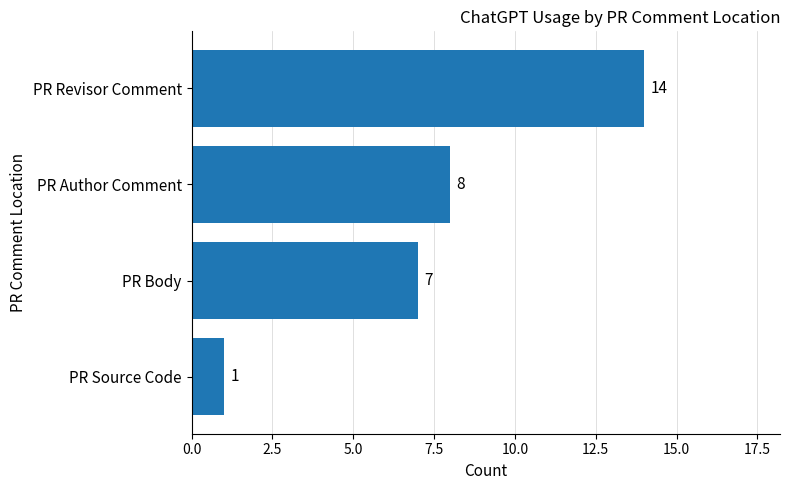

Rank the categories by value from lowest to highest.

PR Source Code, PR Body, PR Author Comment, PR Revisor Comment